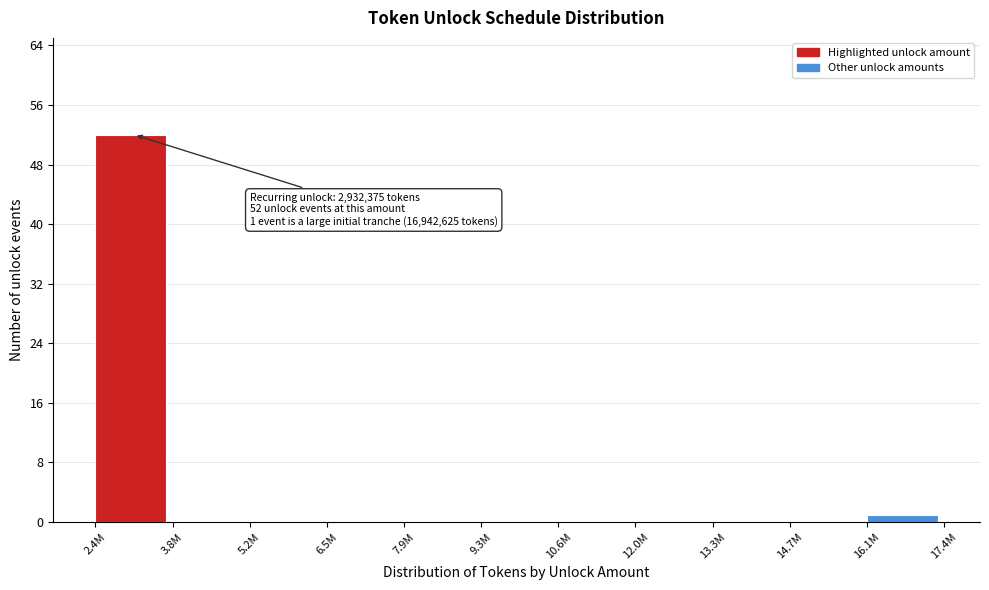

Reading left to right, list all the values displayed in this chart.

2.4M=52	3.8M=0	5.2M=0	6.5M=0	7.9M=0	9.3M=0	10.6M=0	12.0M=0	13.3M=0	14.7M=0	16.1M=1